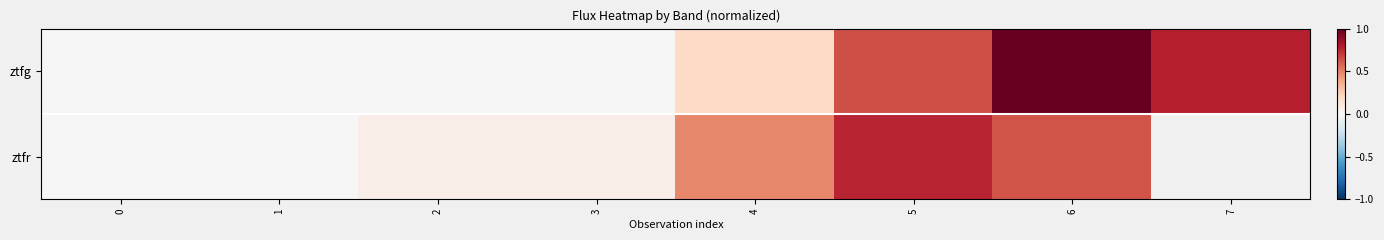

Is it true that ztfg equals 0.6 at 5?

True